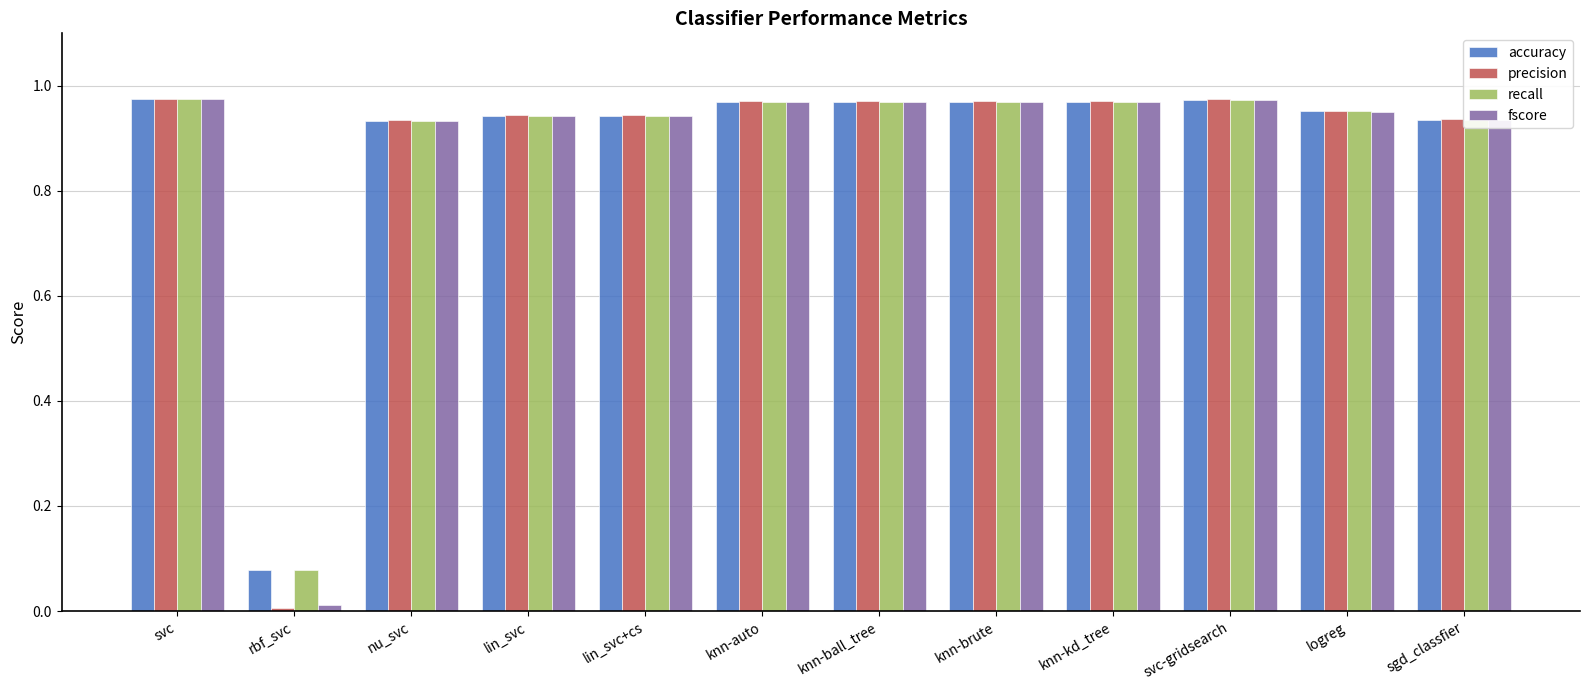

Which category has the lowest value in the accuracy series?

rbf_svc